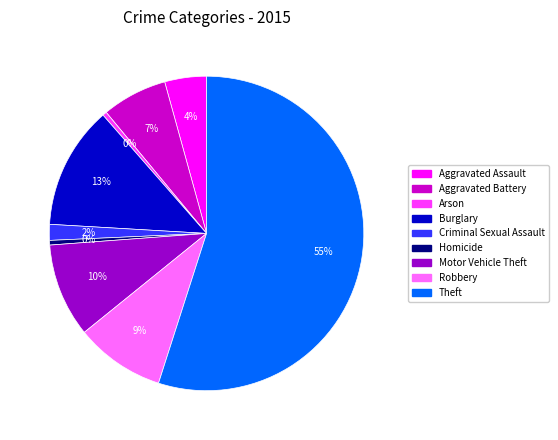

Count the number of slices in the pie.

9